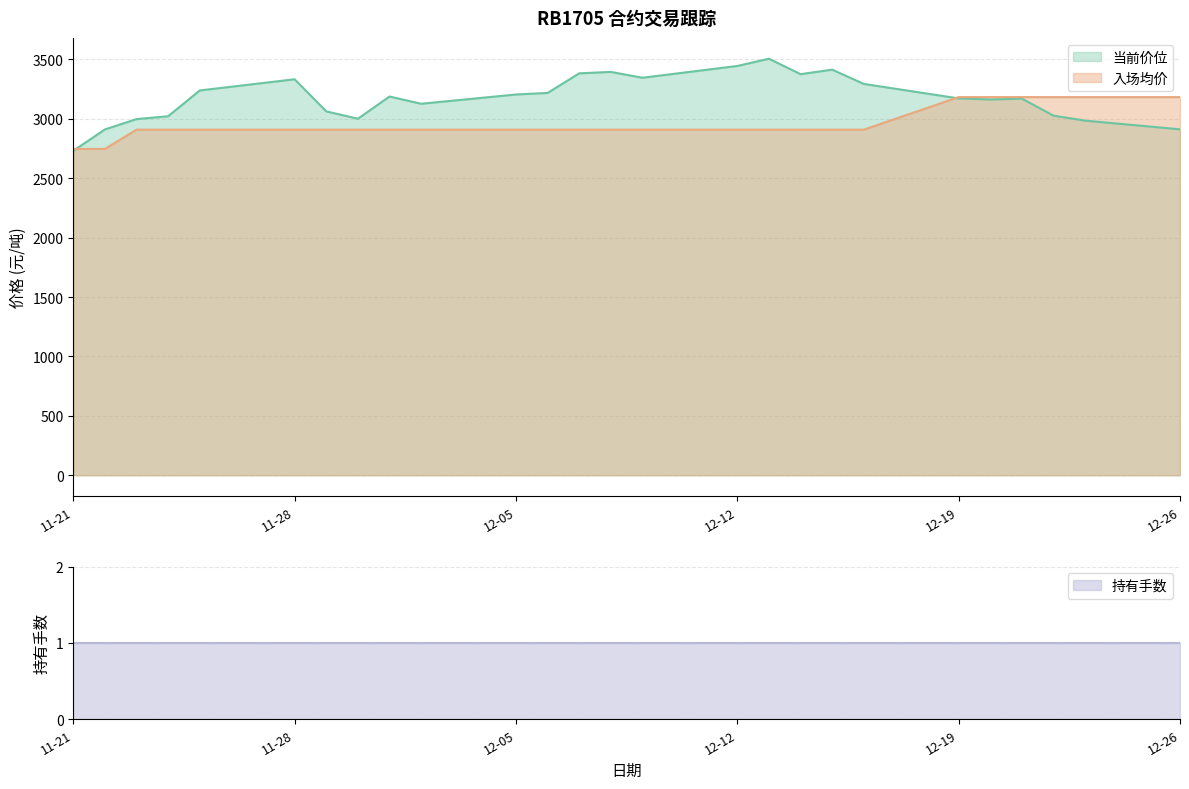

Is the value of 入场均价 at 2016-11-30 greater than the value of 当前价位 at 2016-11-28?

No